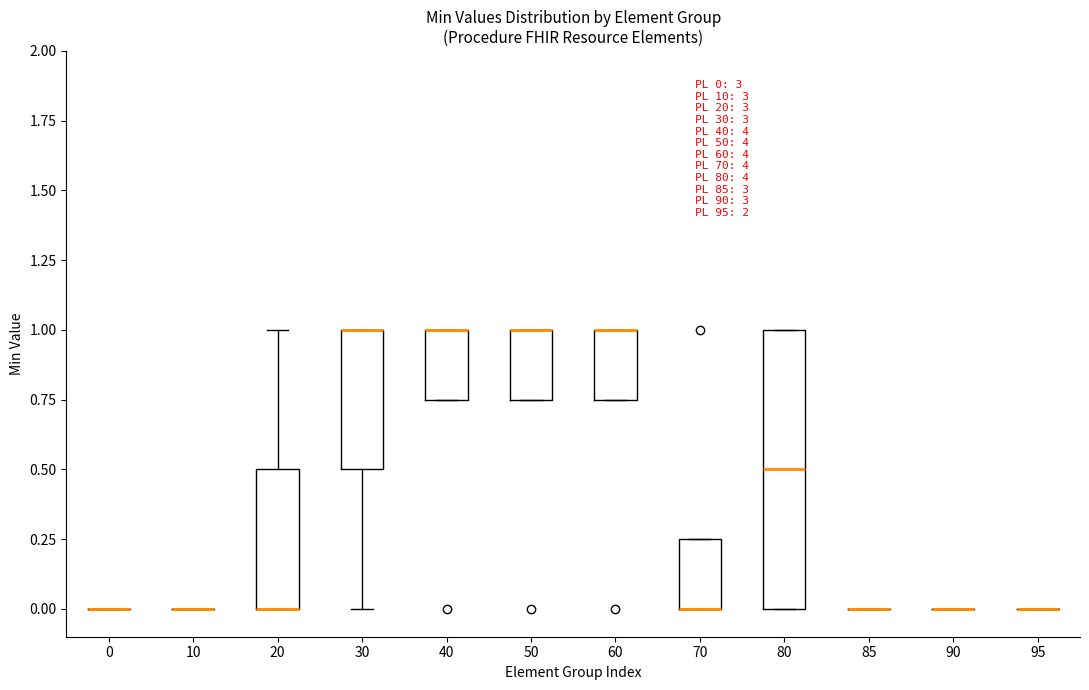

Which box is the tallest, from its lower edge to its upper edge?

80